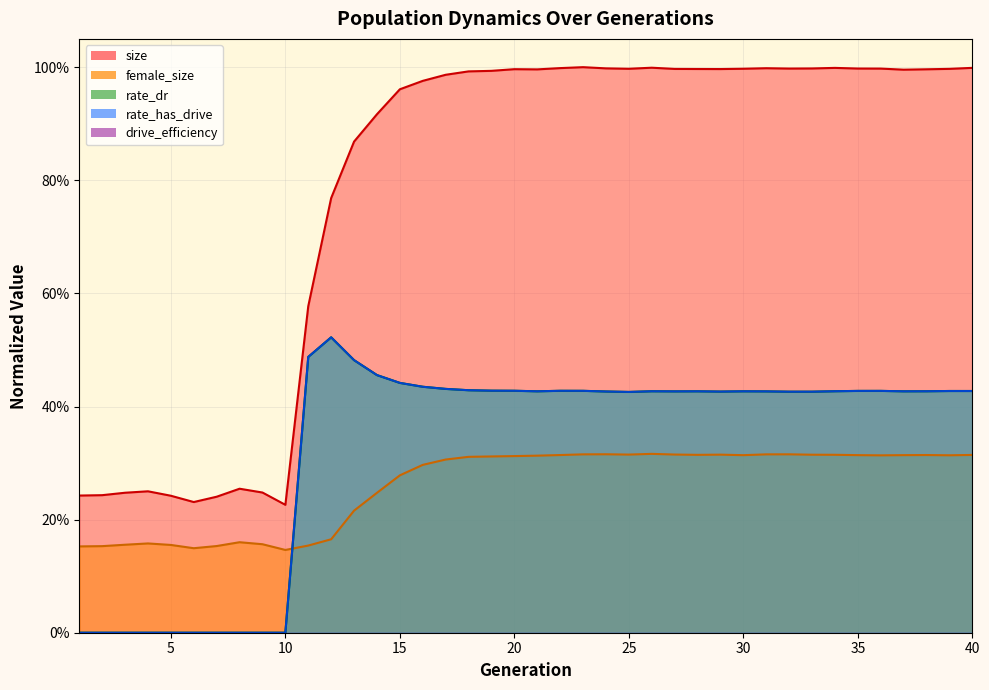

True or false: rate_dr and female_size intersect in this chart.

True